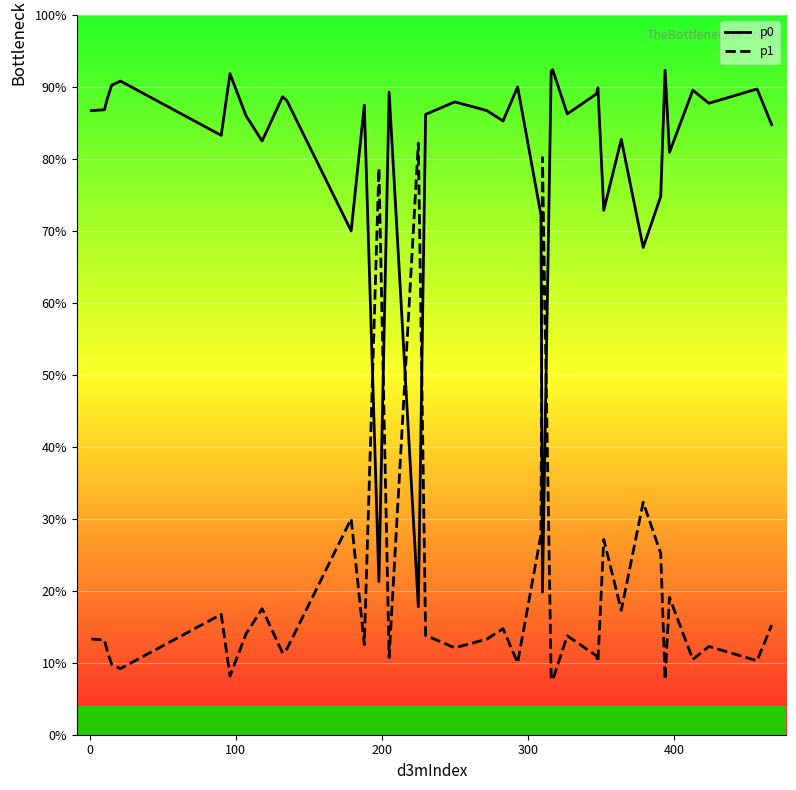

How many lines are shown in the chart?

2